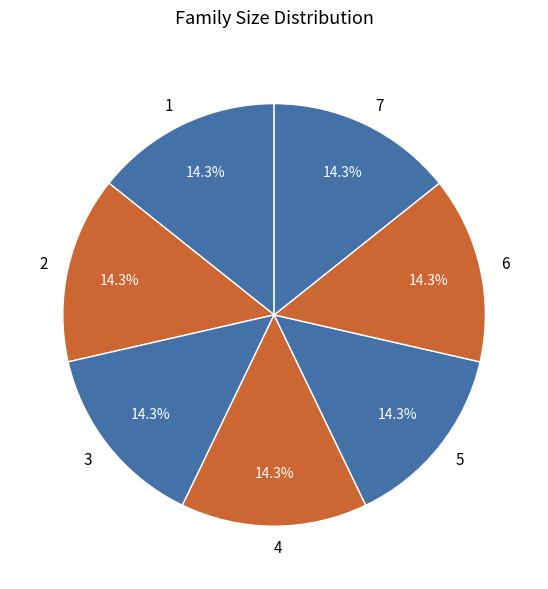

Combined, do 5 and 4 account for over 50%?

No